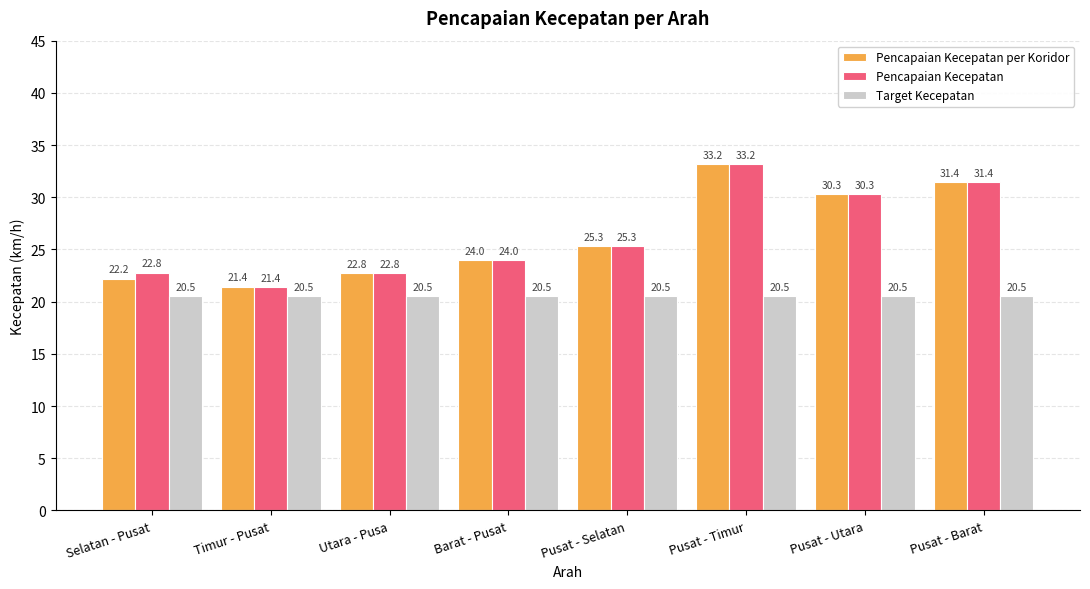

The value of Target Kecepatan at Pusat - Utara is 5.7. True or false?

False